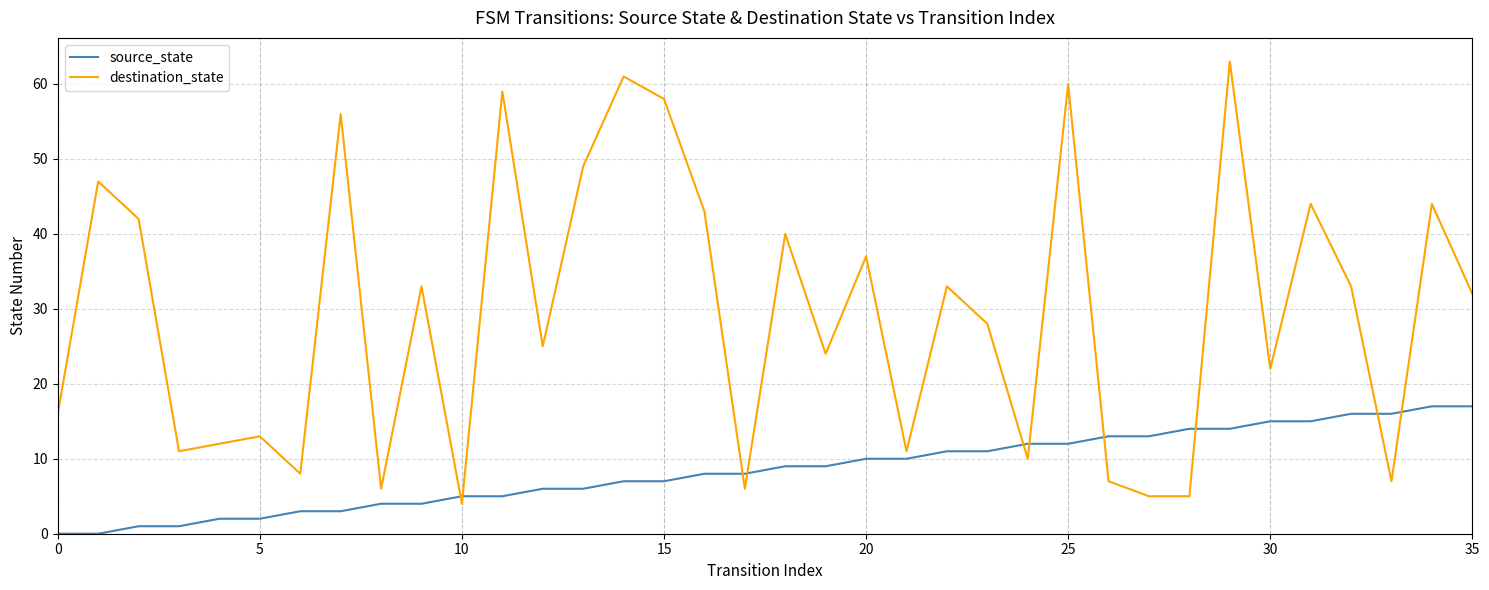

List the series in order of their overall mean, highest first.

destination_state, source_state